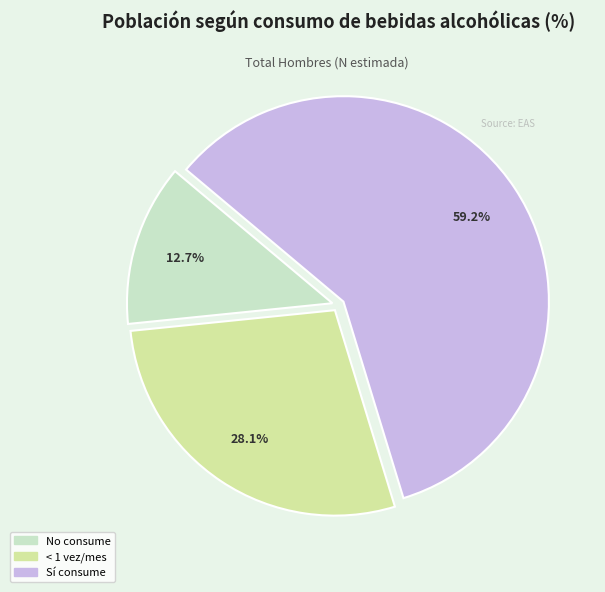

Is there any slice that represents more than half of the pie?

Yes